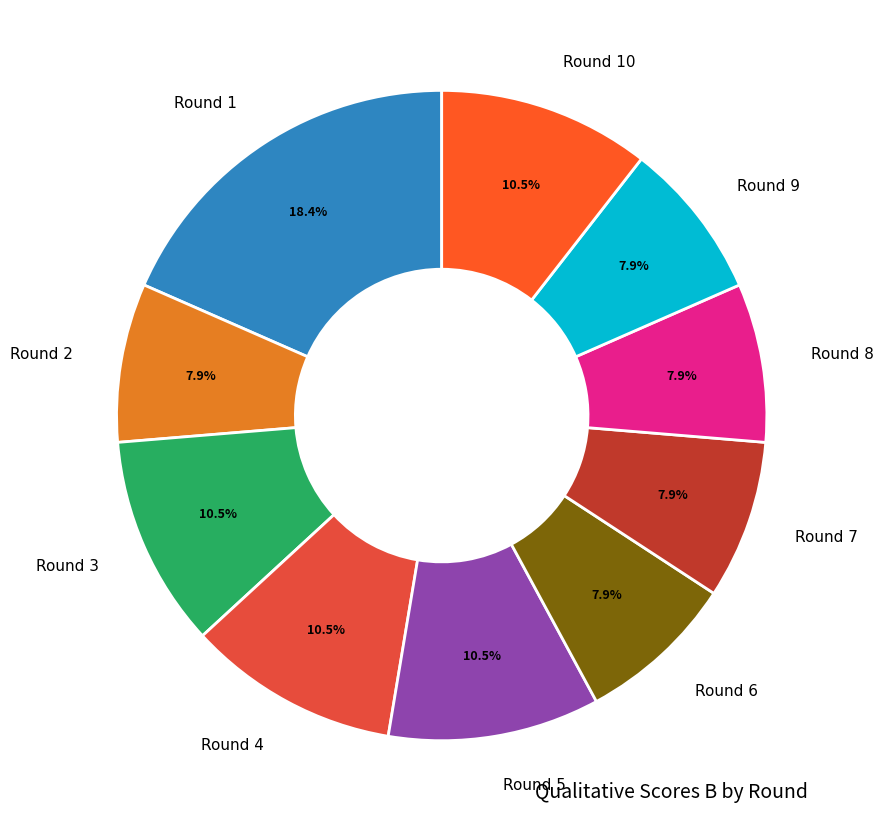

What is the ratio of the value at Round 2 to the value at Round 6?

1.0